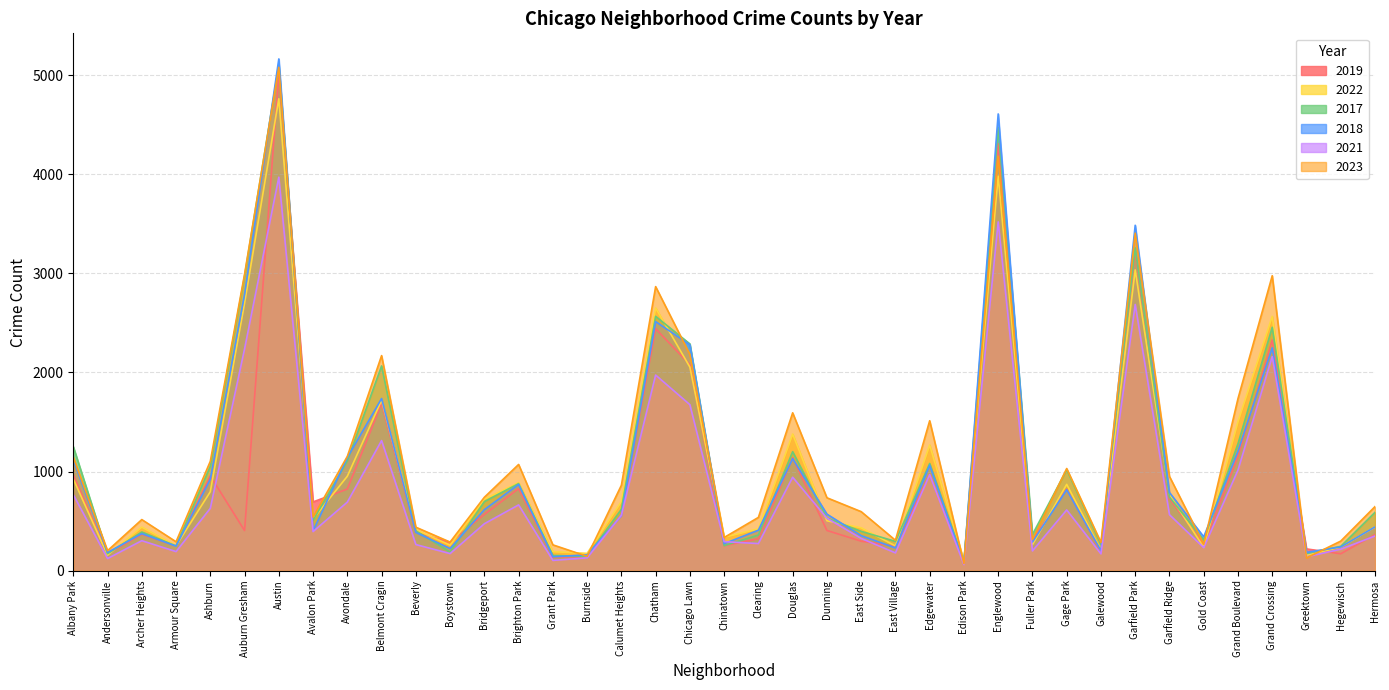

Reading left to right, list all the values displayed in this chart.

2019: Albany Park=968	Andersonville=166	Archer Heights=368	Armour Square=249	Ashburn=957	Auburn Gresham=405	Austin=5008	Avalon Park=694	Avondale=824	Belmont Cragin=1687	Beverly=385	Boystown=287	Bridgeport=568	Brighton Park=828	Grant Park=138	Burnside=142	Calumet Heights=561	Chatham=2441	Chicago Lawn=2079	Chinatown=253	Clearing=322	Douglas=1140	Dunning=406	East Side=298	East Village=248	Edgewater=972	Edison Park=77	Englewood=4309	Fuller Park=308	Gage Park=825	Galewood=189	Garfield Park=3226	Garfield Ridge=728	Gold Coast=261	Grand Boulevard=1153	Grand Crossing=2328	Greektown=220	Hegewisch=171	Hermosa=365
2022: Albany Park=926	Andersonville=157	Archer Heights=440	Armour Square=251	Ashburn=797	Auburn Gresham=2699	Austin=4761	Avalon Park=522	Avondale=953	Belmont Cragin=1720	Beverly=414	Boystown=258	Bridgeport=722	Brighton Park=888	Grant Park=192	Burnside=175	Calumet Heights=698	Chatham=2651	Chicago Lawn=2054	Chinatown=338	Clearing=422	Douglas=1379	Dunning=504	East Side=433	East Village=250	Edgewater=1269	Edison Park=99	Englewood=3981	Fuller Park=263	Gage Park=871	Galewood=210	Garfield Park=3035	Garfield Ridge=766	Gold Coast=236	Grand Boulevard=1503	Grand Crossing=2566	Greektown=154	Hegewisch=239	Hermosa=441
2017: Albany Park=1252	Andersonville=171	Archer Heights=391	Armour Square=250	Ashburn=1053	Auburn Gresham=2973	Austin=5096	Avalon Park=508	Avondale=1107	Belmont Cragin=2066	Beverly=403	Boystown=188	Bridgeport=697	Brighton Park=879	Grant Park=154	Burnside=145	Calumet Heights=620	Chatham=2566	Chicago Lawn=2288	Chinatown=253	Clearing=360	Douglas=1201	Dunning=531	East Side=397	East Village=296	Edgewater=1082	Edison Park=87	Englewood=4471	Fuller Park=365	Gage Park=1019	Galewood=265	Garfield Park=3257	Garfield Ridge=743	Gold Coast=311	Grand Boulevard=1281	Grand Crossing=2456	Greektown=176	Hegewisch=246	Hermosa=589
2018: Albany Park=1117	Andersonville=184	Archer Heights=374	Armour Square=248	Ashburn=924	Auburn Gresham=2787	Austin=5163	Avalon Park=401	Avondale=1142	Belmont Cragin=1737	Beverly=386	Boystown=224	Bridgeport=616	Brighton Park=870	Grant Park=141	Burnside=160	Calumet Heights=554	Chatham=2513	Chicago Lawn=2280	Chinatown=273	Clearing=409	Douglas=1131	Dunning=571	East Side=354	East Village=230	Edgewater=1063	Edison Park=75	Englewood=4608	Fuller Park=289	Gage Park=817	Galewood=202	Garfield Park=3485	Garfield Ridge=789	Gold Coast=342	Grand Boulevard=1205	Grand Crossing=2249	Greektown=185	Hegewisch=240	Hermosa=442
2021: Albany Park=767	Andersonville=123	Archer Heights=303	Armour Square=193	Ashburn=629	Auburn Gresham=2237	Austin=3970	Avalon Park=395	Avondale=692	Belmont Cragin=1313	Beverly=264	Boystown=173	Bridgeport=474	Brighton Park=664	Grant Park=104	Burnside=130	Calumet Heights=559	Chatham=1974	Chicago Lawn=1675	Chinatown=293	Clearing=274	Douglas=943	Dunning=530	East Side=326	East Village=180	Edgewater=969	Edison Park=62	Englewood=3519	Fuller Park=200	Gage Park=613	Galewood=170	Garfield Park=2686	Garfield Ridge=565	Gold Coast=233	Grand Boulevard=1015	Grand Crossing=2160	Greektown=140	Hegewisch=217	Hermosa=350
2023: Albany Park=1145	Andersonville=202	Archer Heights=516	Armour Square=292	Ashburn=1104	Auburn Gresham=2991	Austin=5078	Avalon Park=541	Avondale=1154	Belmont Cragin=2170	Beverly=439	Boystown=289	Bridgeport=741	Brighton Park=1072	Grant Park=261	Burnside=145	Calumet Heights=862	Chatham=2866	Chicago Lawn=2181	Chinatown=335	Clearing=538	Douglas=1593	Dunning=736	East Side=596	East Village=307	Edgewater=1513	Edison Park=72	Englewood=4183	Fuller Park=314	Gage Park=1031	Galewood=285	Garfield Park=3405	Garfield Ridge=951	Gold Coast=268	Grand Boulevard=1736	Grand Crossing=2976	Greektown=129	Hegewisch=299	Hermosa=647